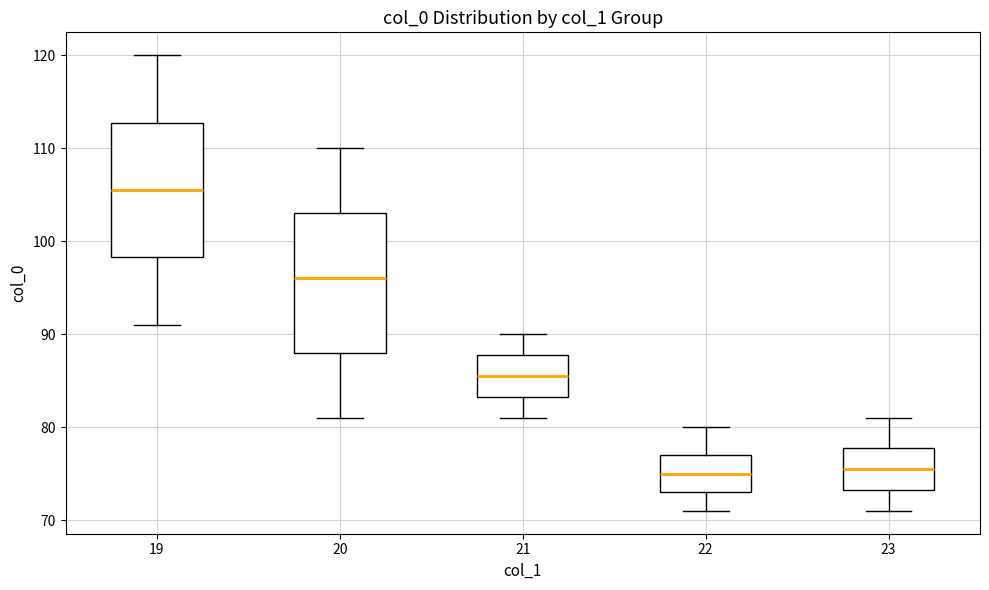

Where does the upper whisker of the box at x = 19 end on the y-axis? The values are not printed on the chart, so give them approximately, as read against the axis.

120